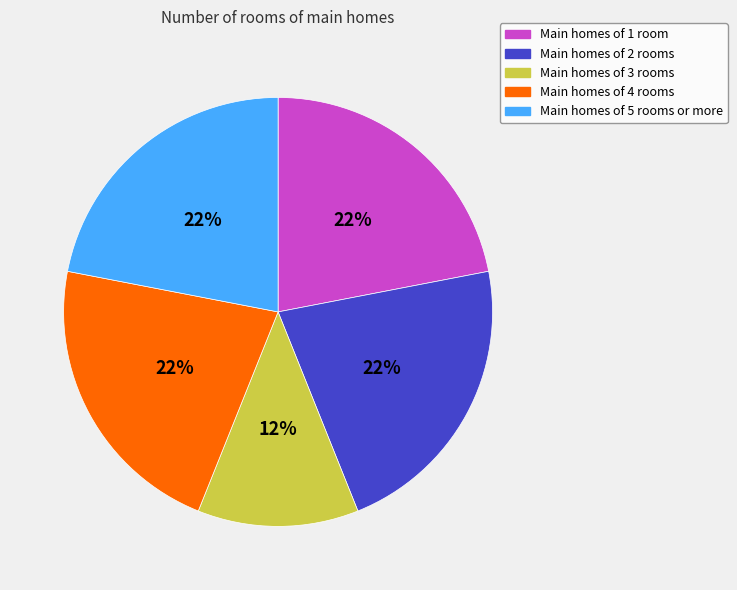

How many segments does this pie chart have?

5